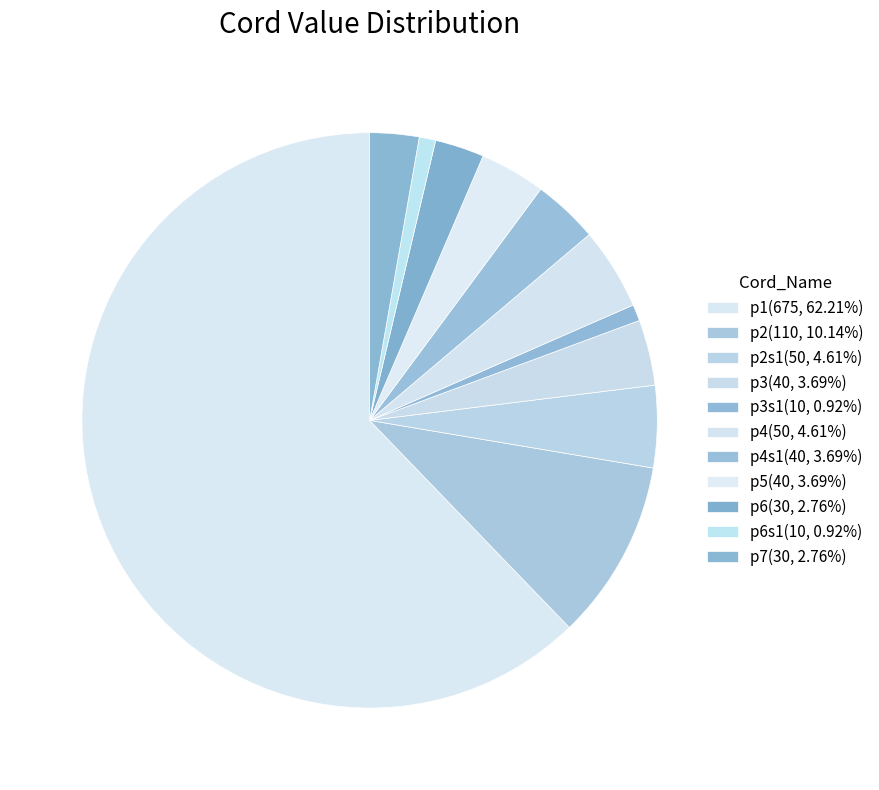

To the nearest percent, what is the average slice percentage?

9%